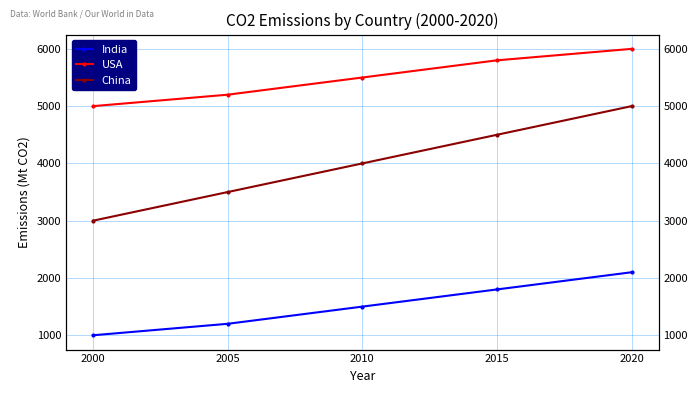

Rank the series by their maximum value, from lowest to highest.

India, China, USA